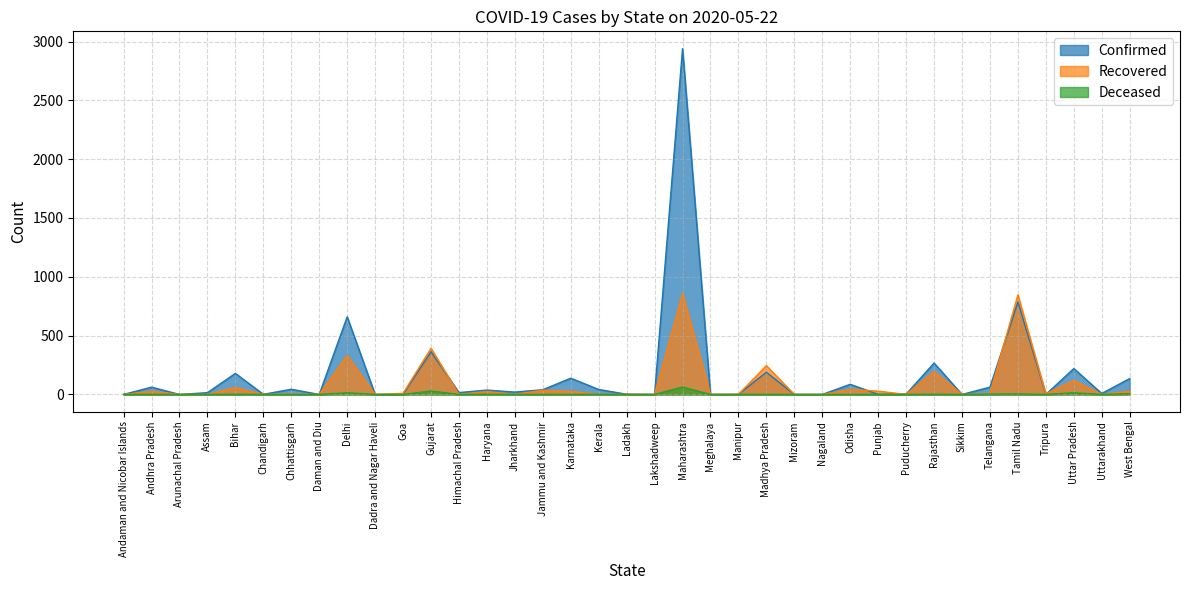

At which label does Recovered reach its minimum?

Andaman and Nicobar Islands